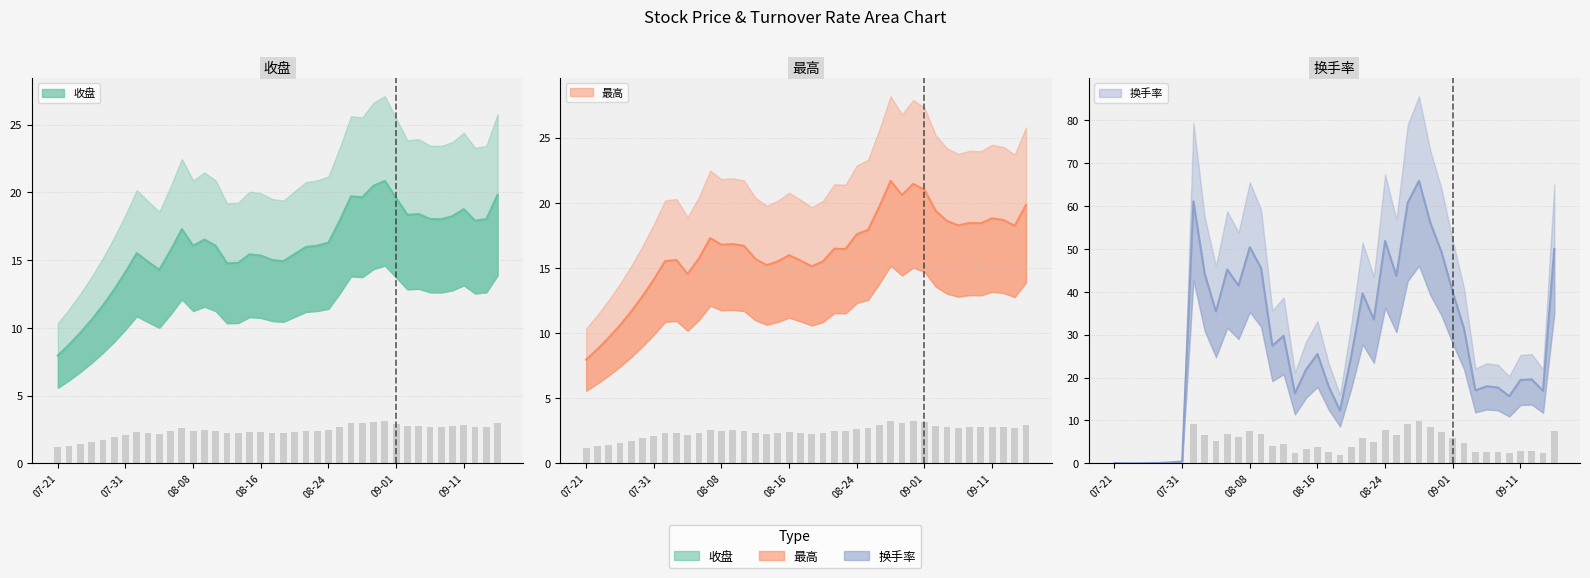

Which series has the largest range (max minus min)?

换手率